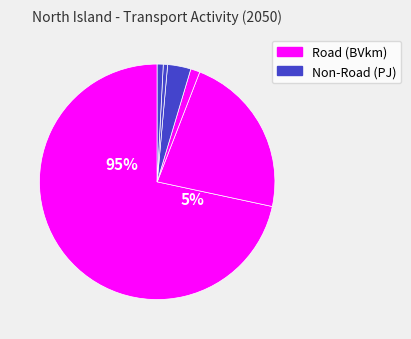

To the nearest percent, what portion does Passenger Car represent?

72%